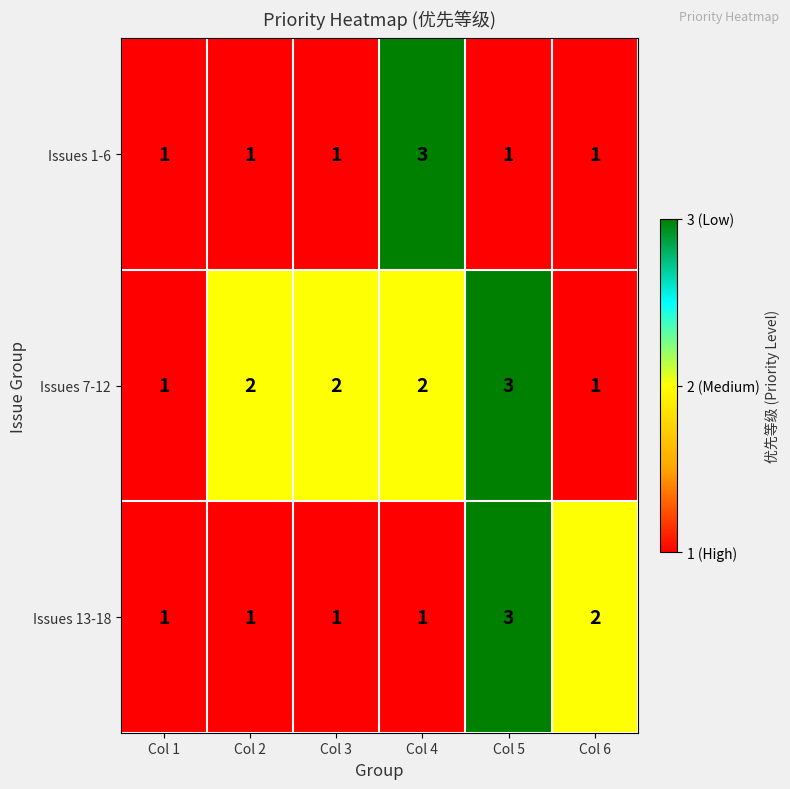

What is the greatest value displayed?

3